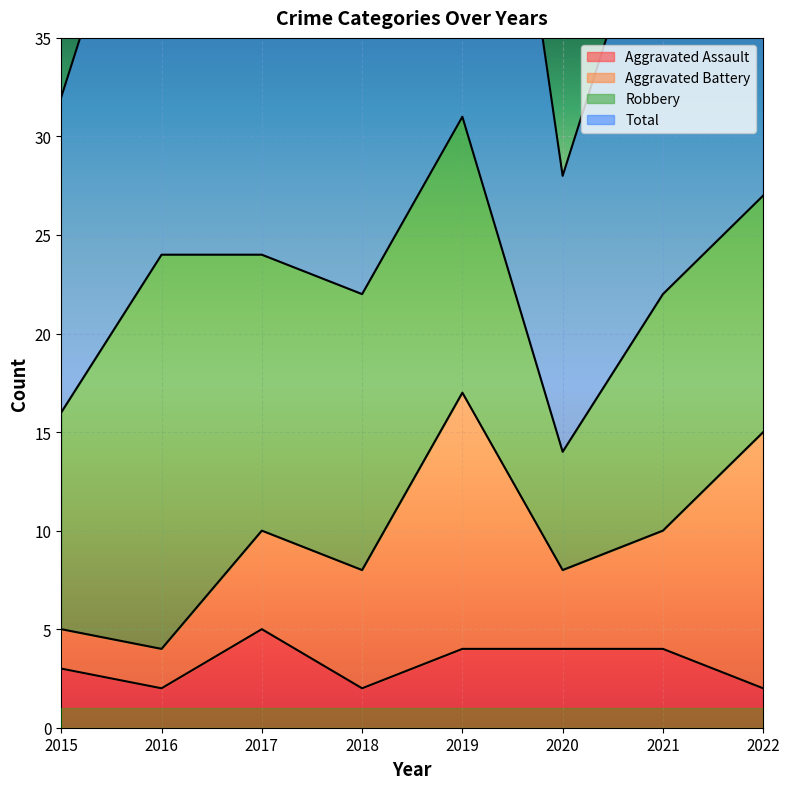

Between 2019 and 2017, which is larger?

2017